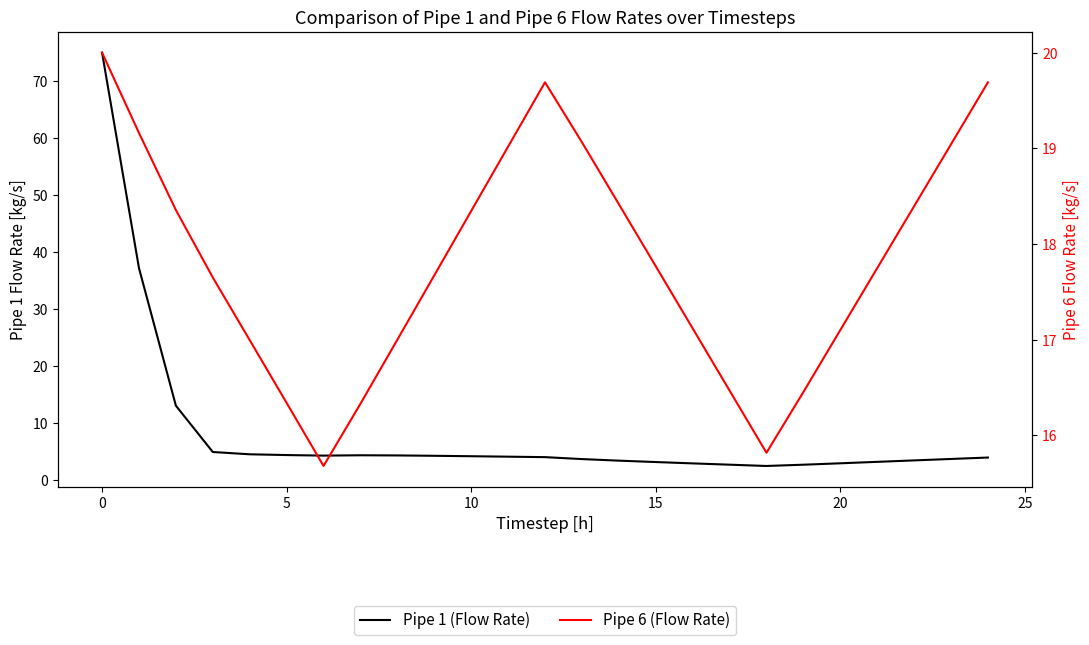

True or false: Pipe 1 (Flow Rate) has a value of 4.1 at 12.

True